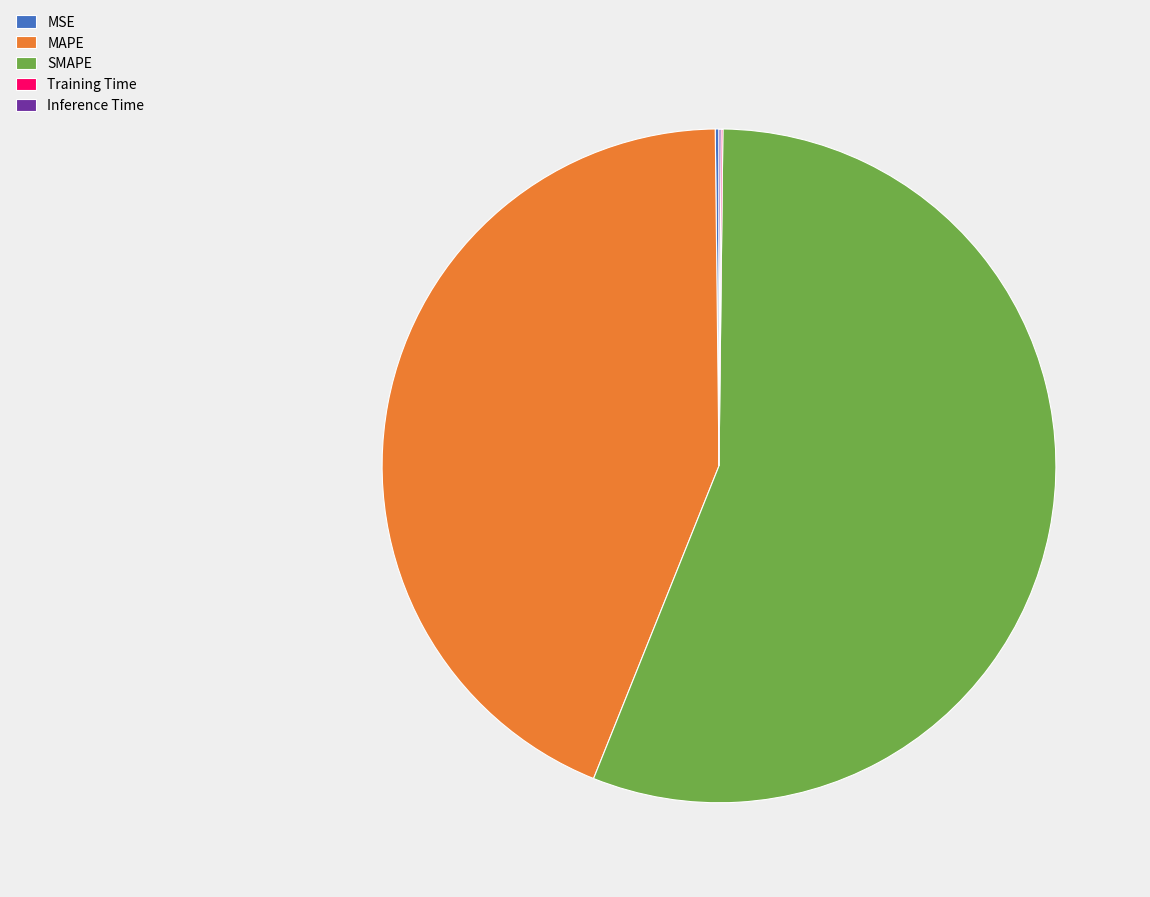

Is it true that MAPE is 30% of the pie?

False